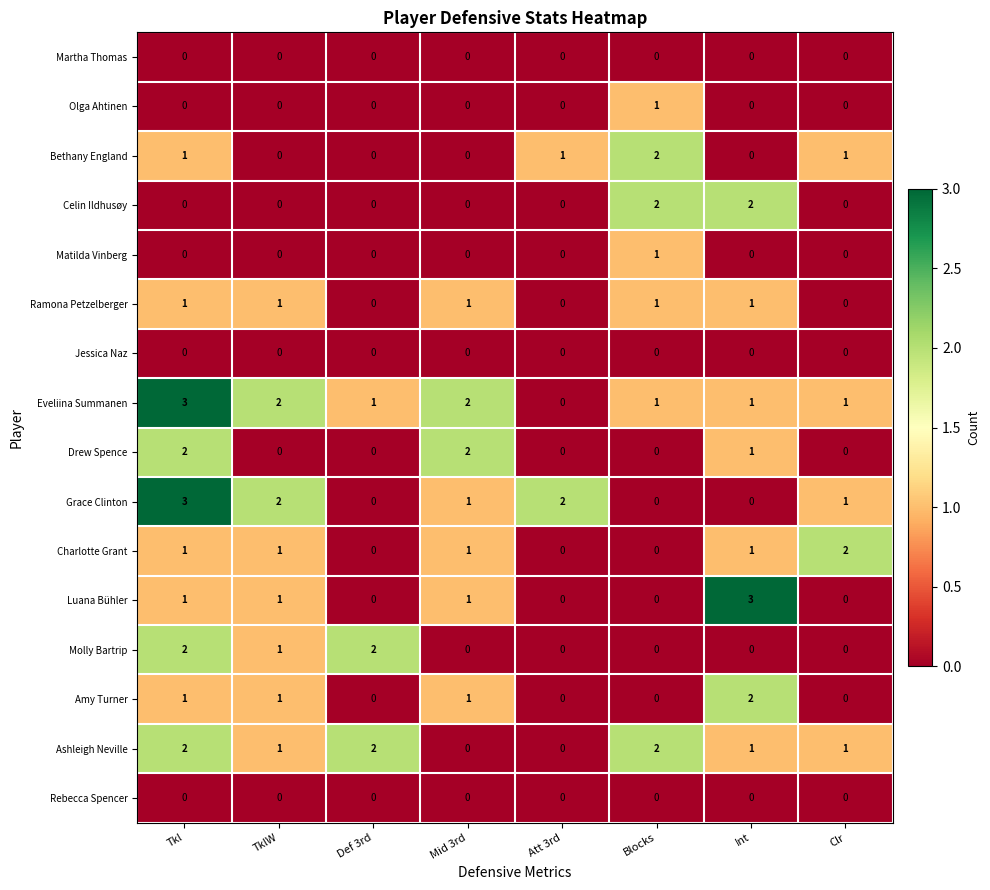

At which label does Amy Turner reach its peak?

Int